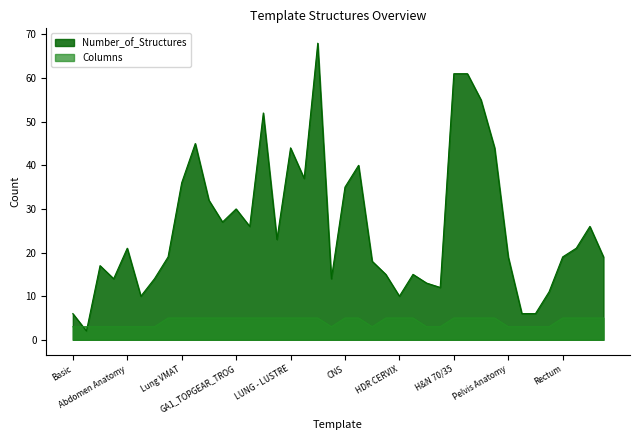

What is the sum of all Number_of_Structures values?

1043